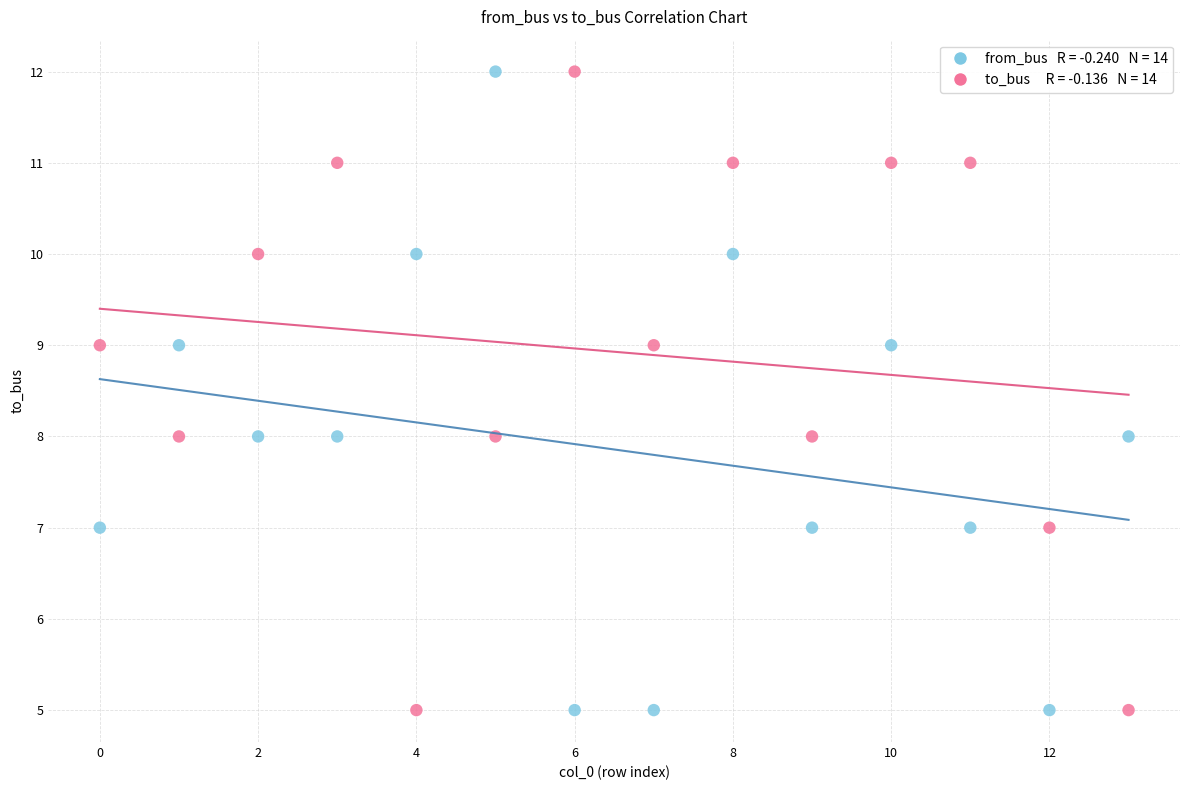

Across all data points, what is the range of Y values (max minus min)?

7